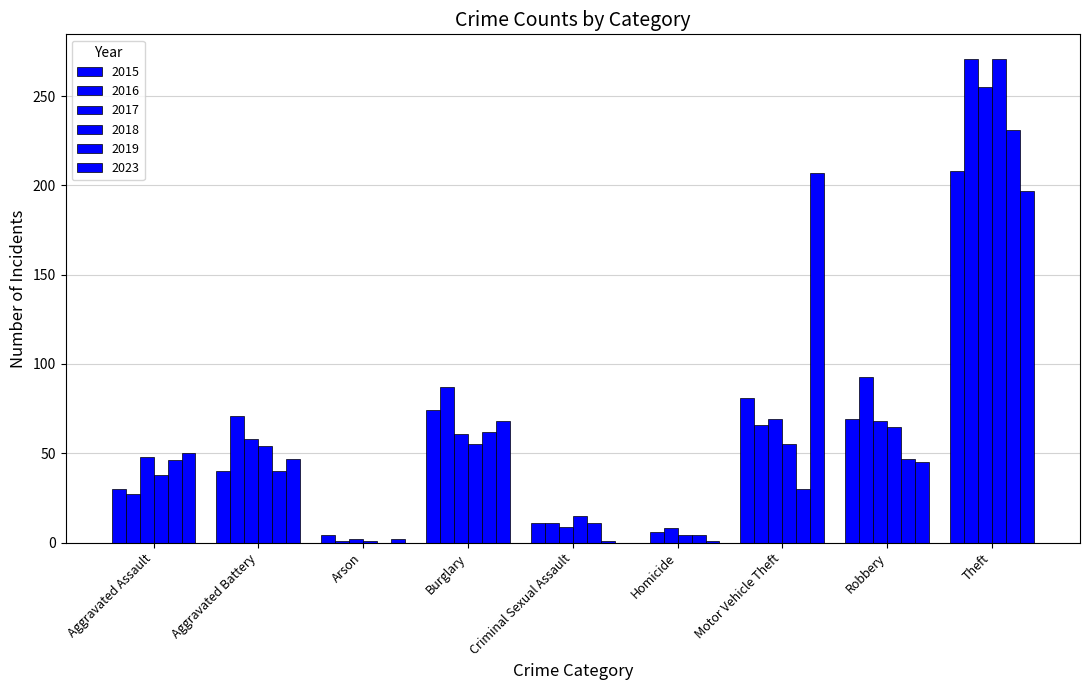

What is the label of the 3rd bar from the right?

Motor Vehicle Theft